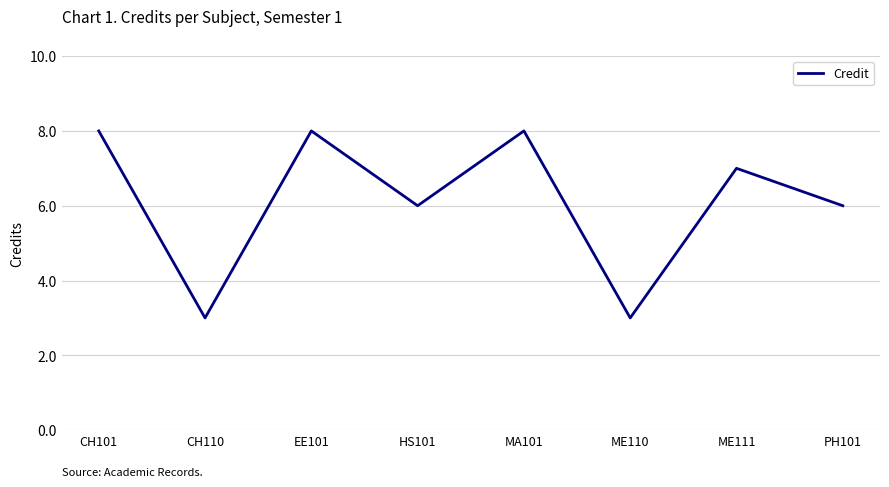

Reading left to right, list all the values displayed in this chart.

8	3	8	6	8	3	7	6